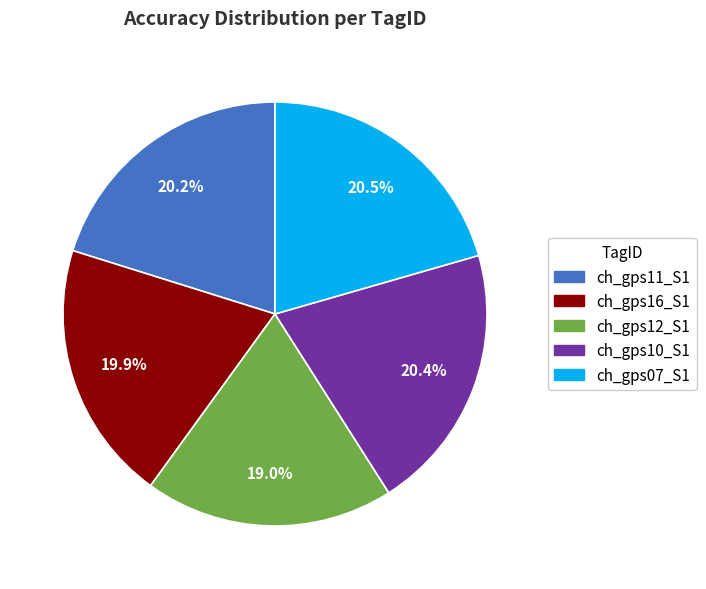

Count the number of slices in the pie.

5